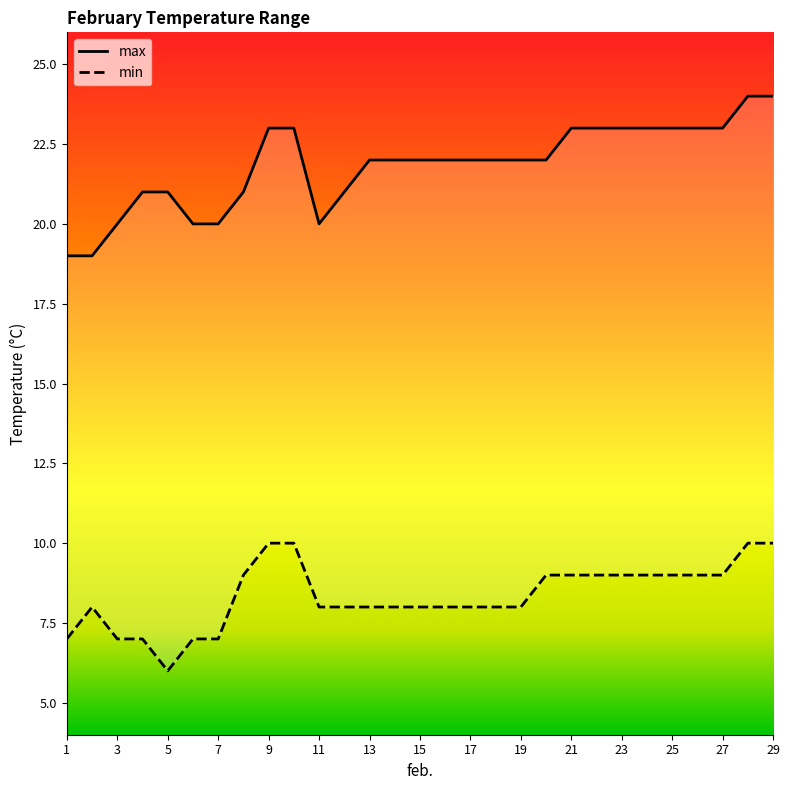

What is the average value of the min series?

8